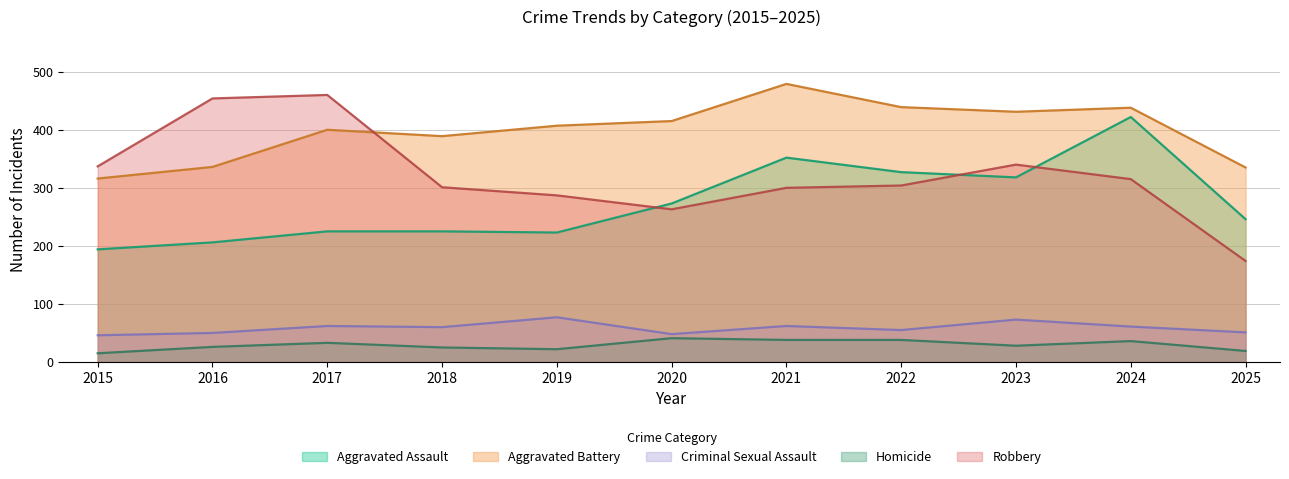

The value of Robbery at 2016 is 454. True or false?

True